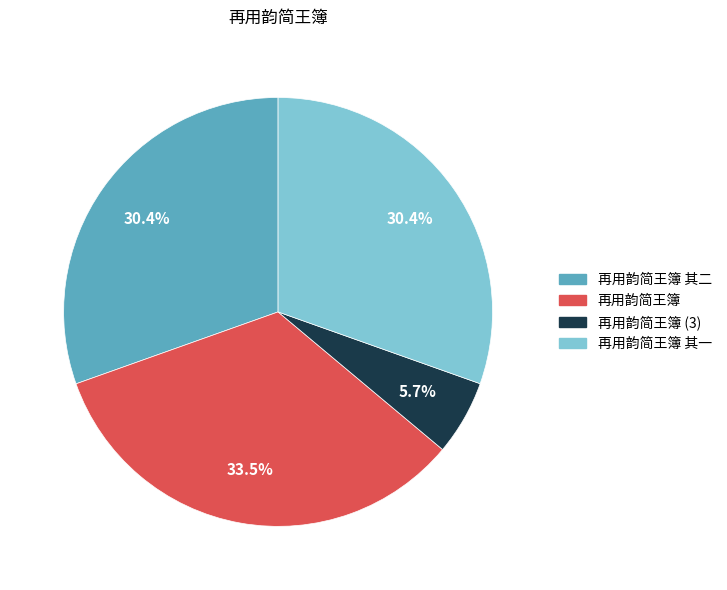

Between 再用韵简王簿 (3) and 再用韵简王簿, which is larger?

再用韵简王簿